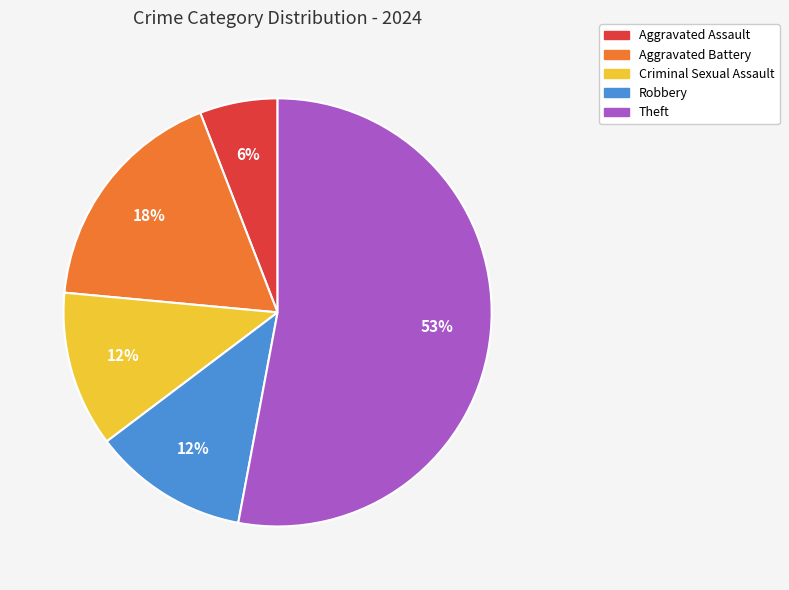

What is the ratio of the value at Criminal Sexual Assault to the value at Aggravated Battery?

0.7